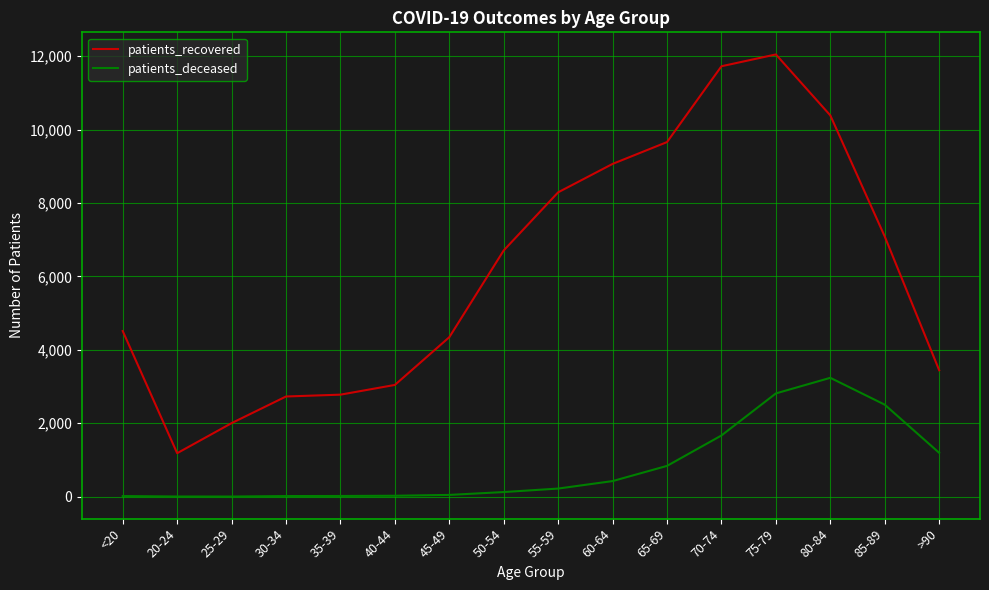

Where is patients_deceased nearest to the value 1620?

70-74